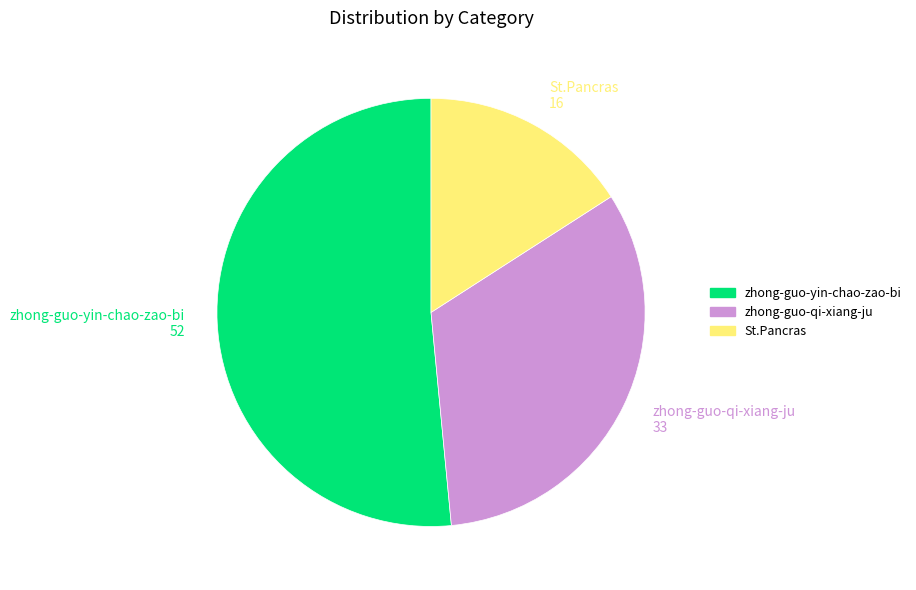

Which category accounts for the majority?

zhong-guo-yin-chao-zao-bi